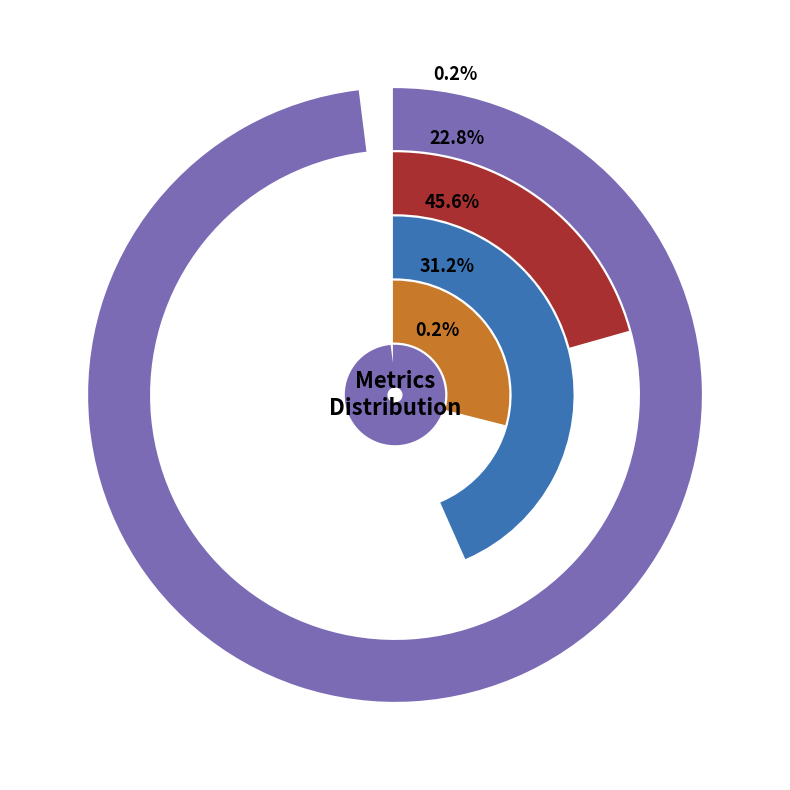

Between Inference Time and MAPE, which is larger?

MAPE